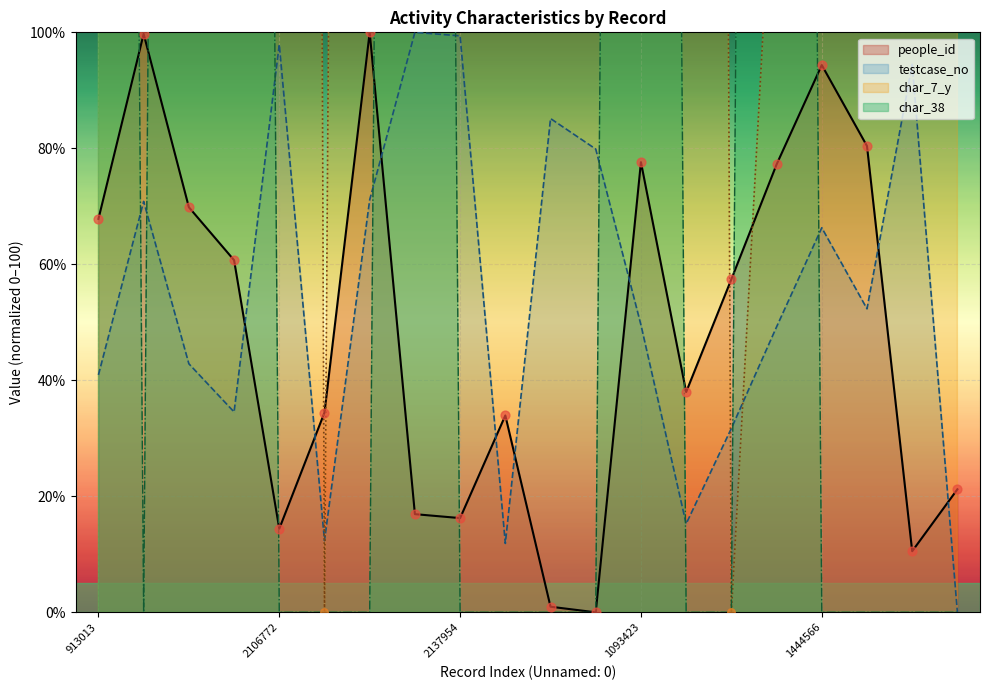

At which category is the sum across all series the highest?

1093423